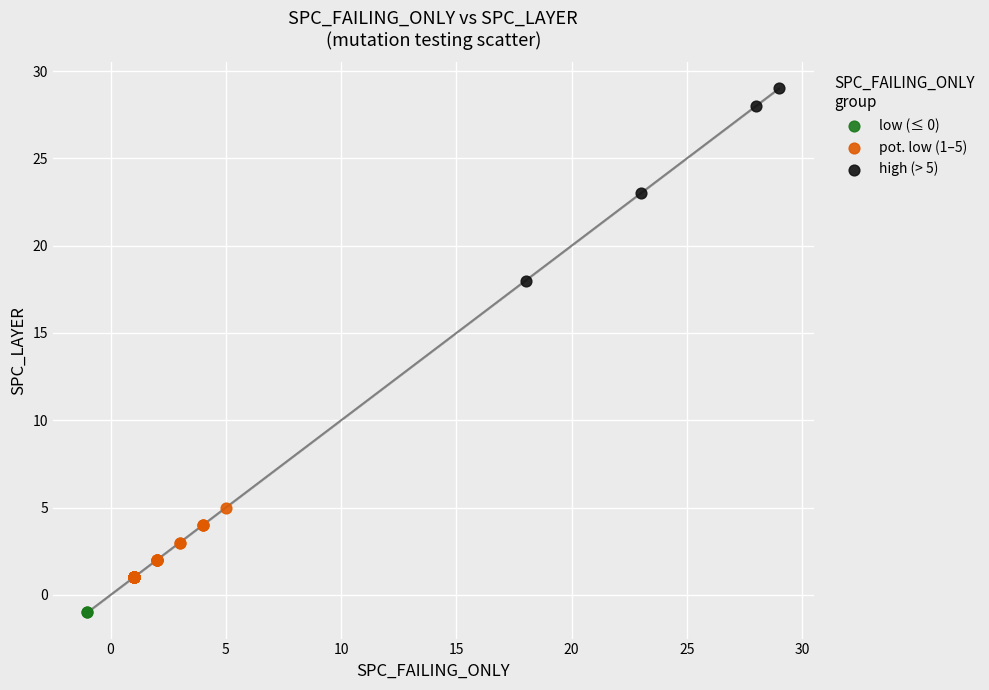

Which series contains the lowest Y value?

low (≤ 0)